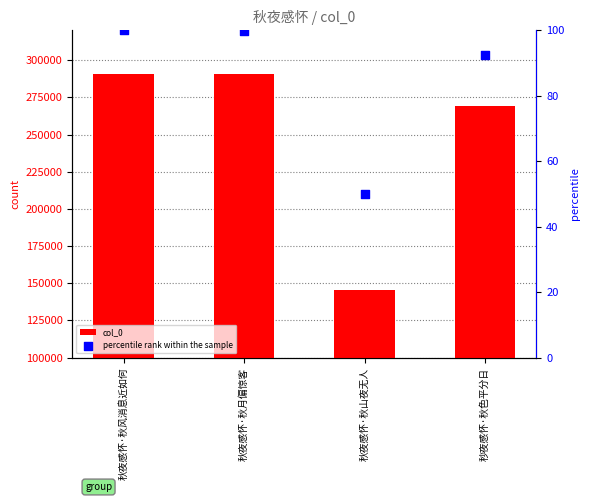

At how many categories does at least one series exceed 65271?

4